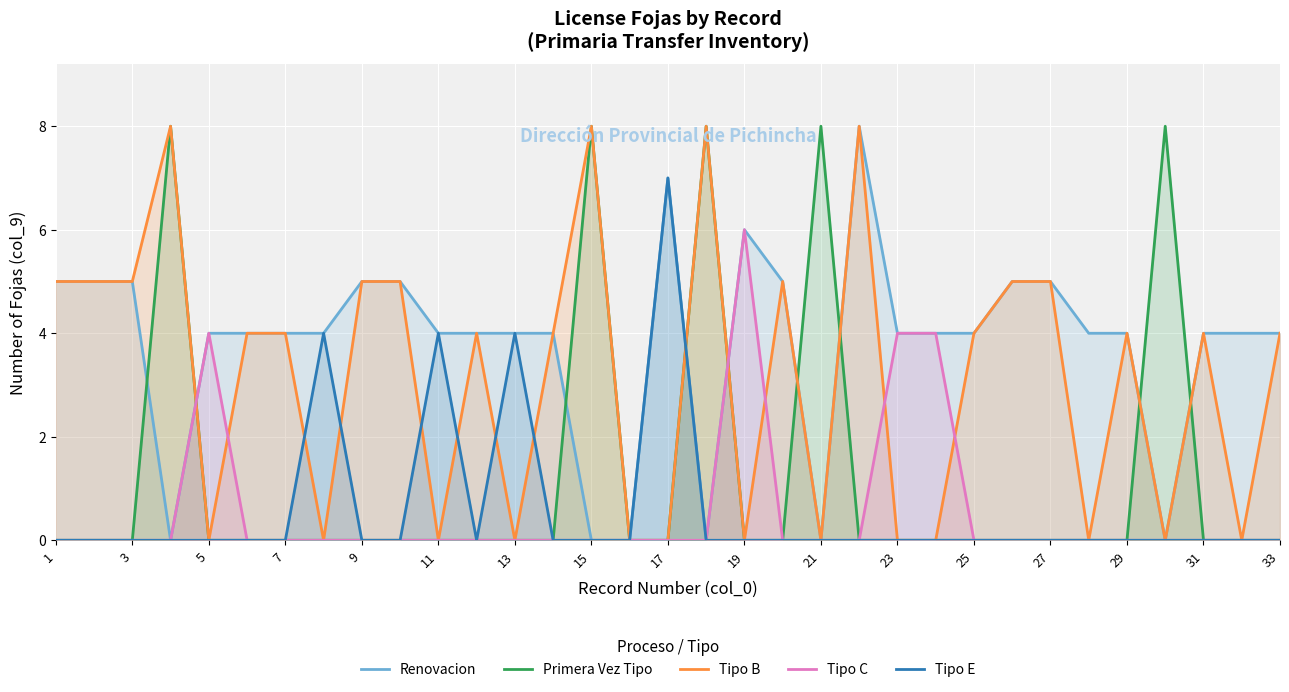

True or false: Tipo C has more than 1 points higher than both neighbors.

True